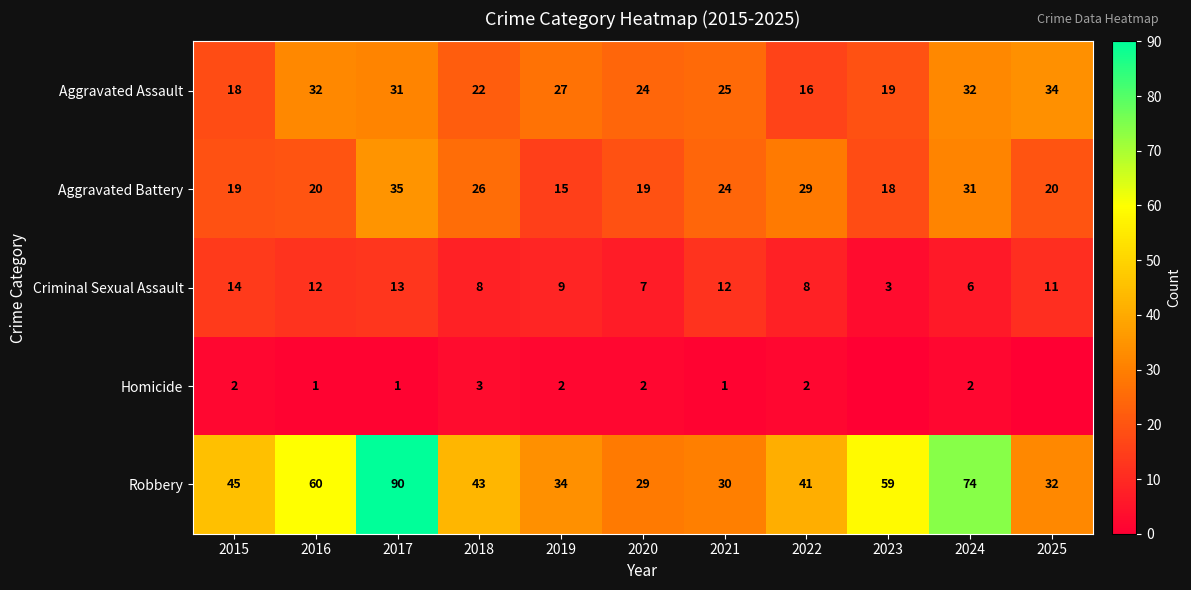

Is the value of Robbery at 2020 greater than the value of Homicide at 2020?

Yes